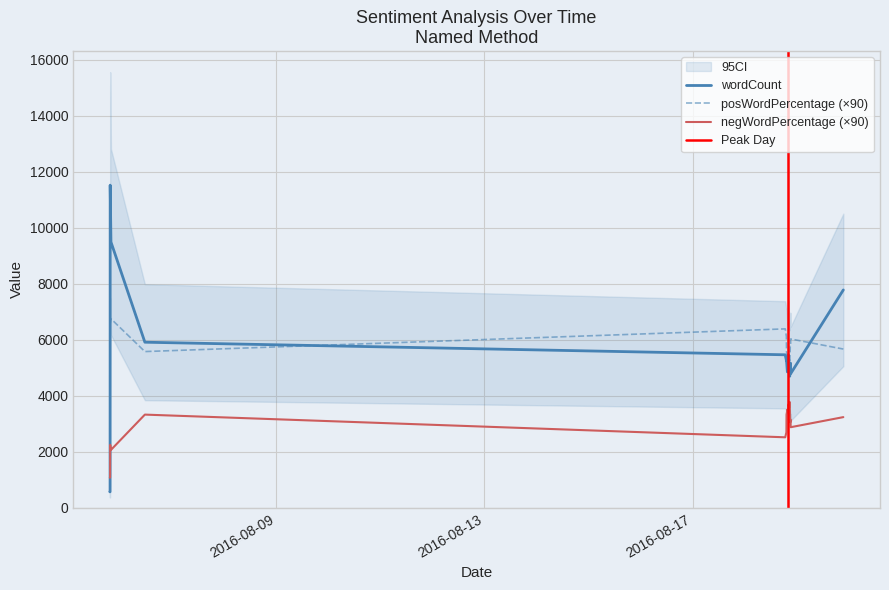

Which series has the largest range (max minus min)?

wordCount